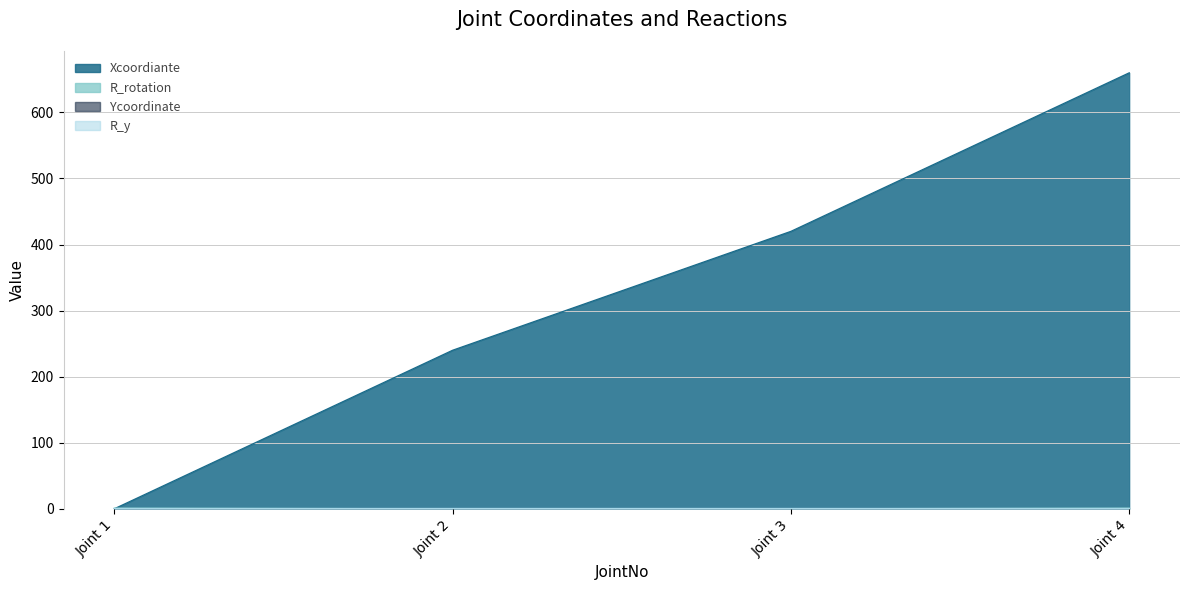

How many values in the Xcoordiante series are below 420?

2